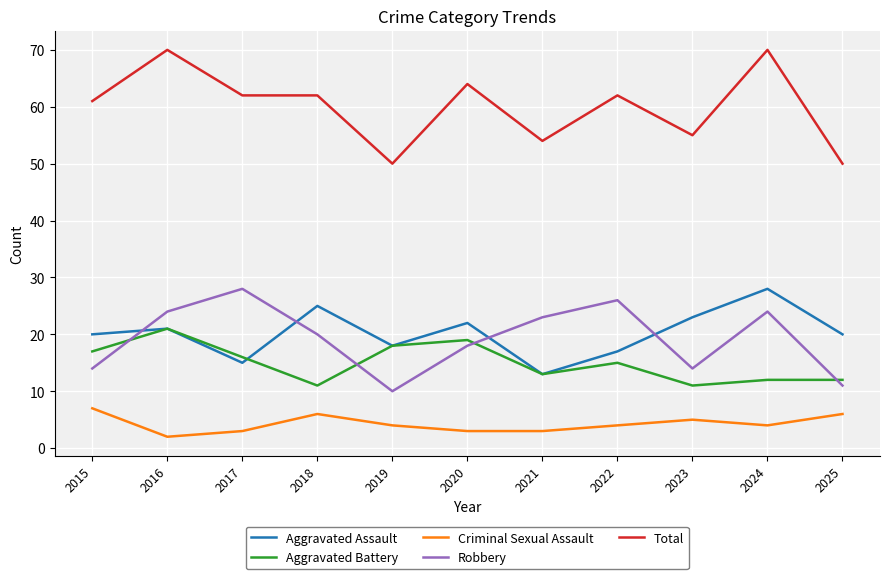

What is the difference between the maximum and minimum values in the Robbery series?

18